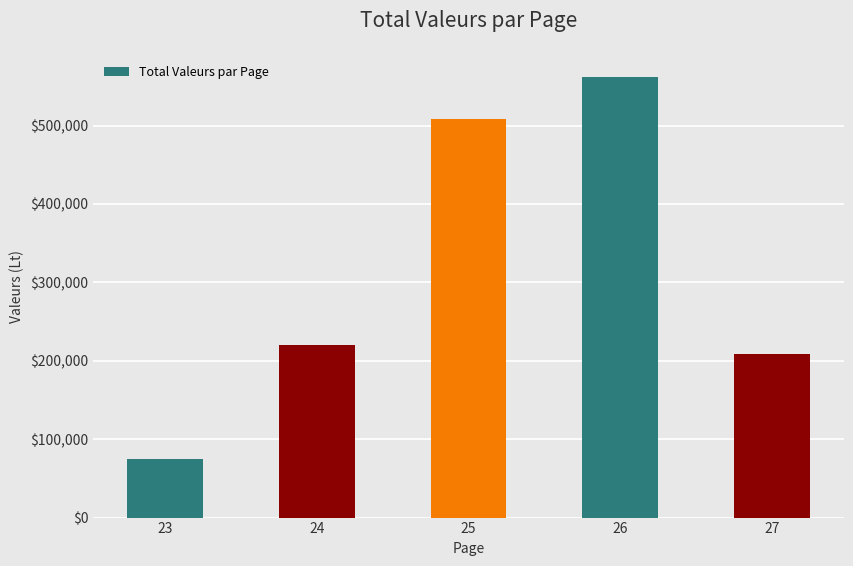

True or false: the data shows 86075 at 27.

False